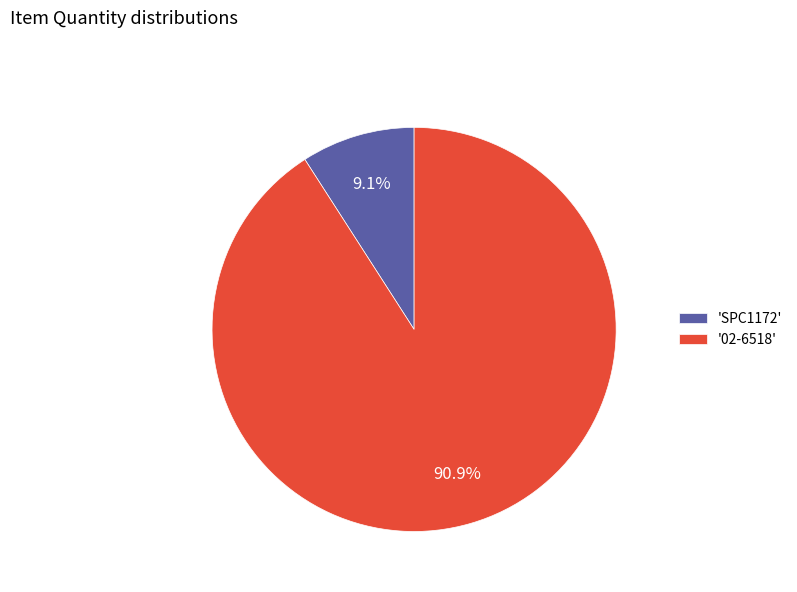

Which slice represents more than half of the pie?

'02-6518'